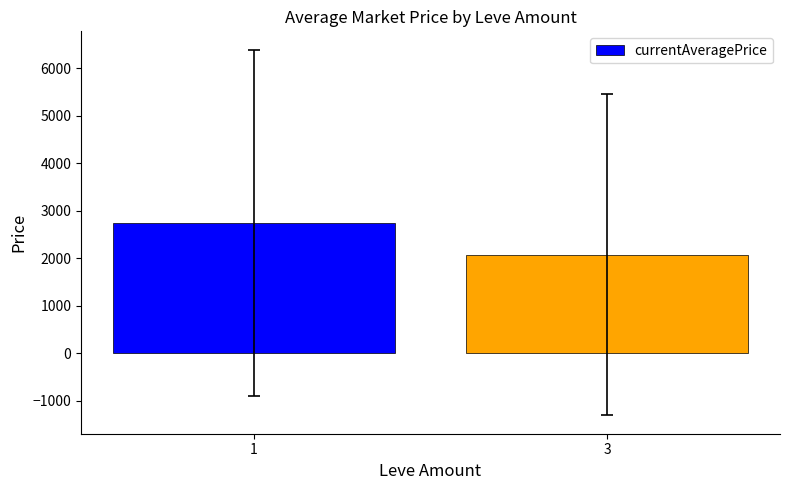

Count the number of data series in this chart.

1